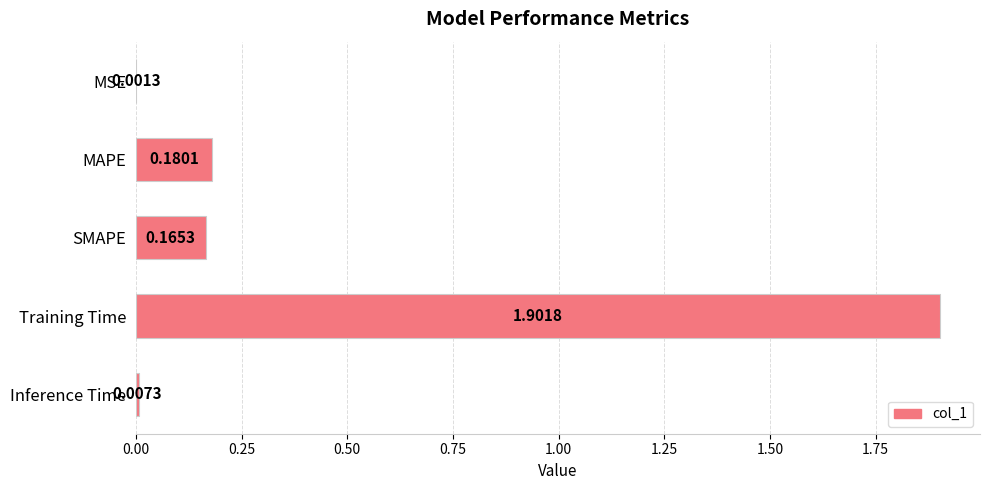

Which has a higher value, MSE or SMAPE?

SMAPE